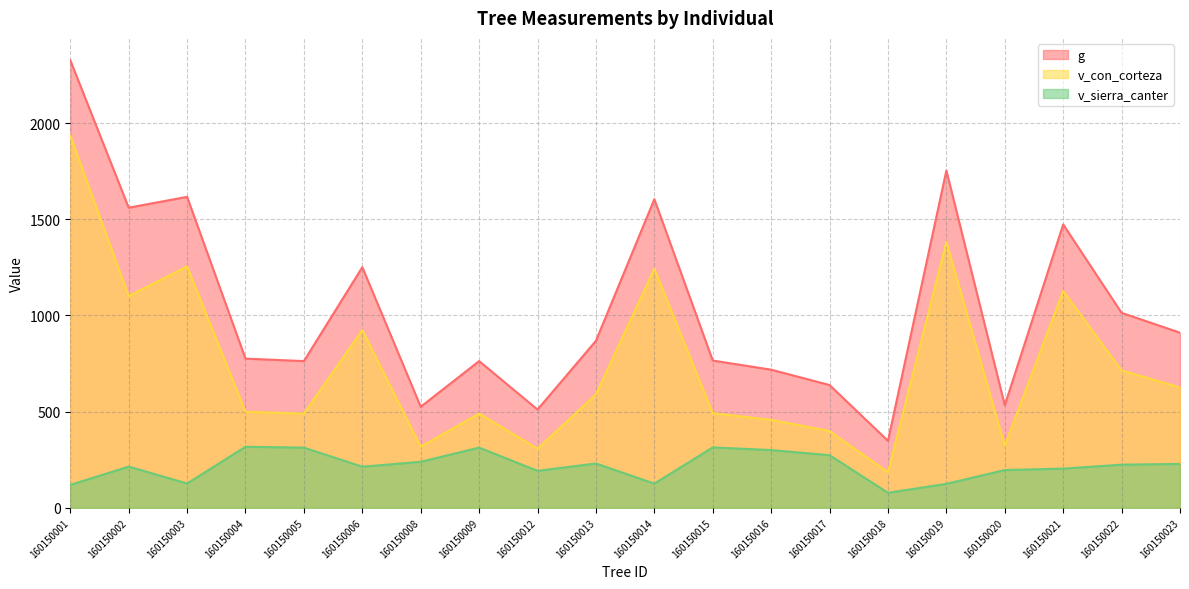

True or false: v_con_corteza and g intersect in this chart.

False